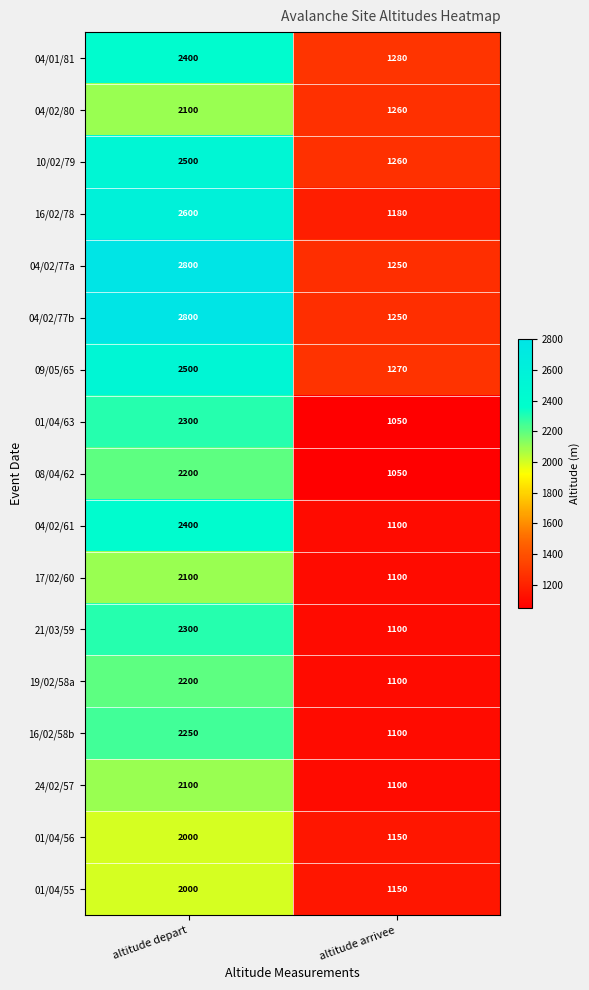

What is the difference between the 08/04/62 values at altitude arrivee and altitude depart?

1150